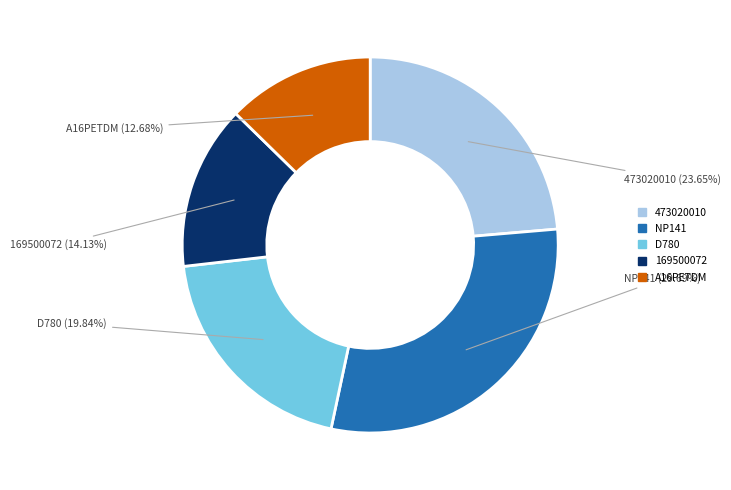

What is the ratio of the value at D780 to the value at NP141?

0.7